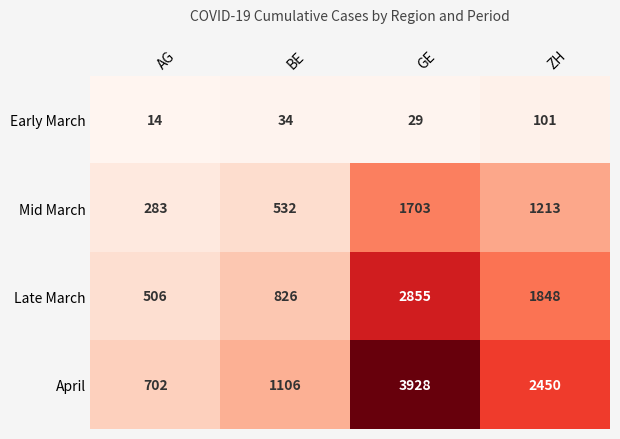

List the series in order of their peak value, highest first.

April, Late March, Mid March, Early March